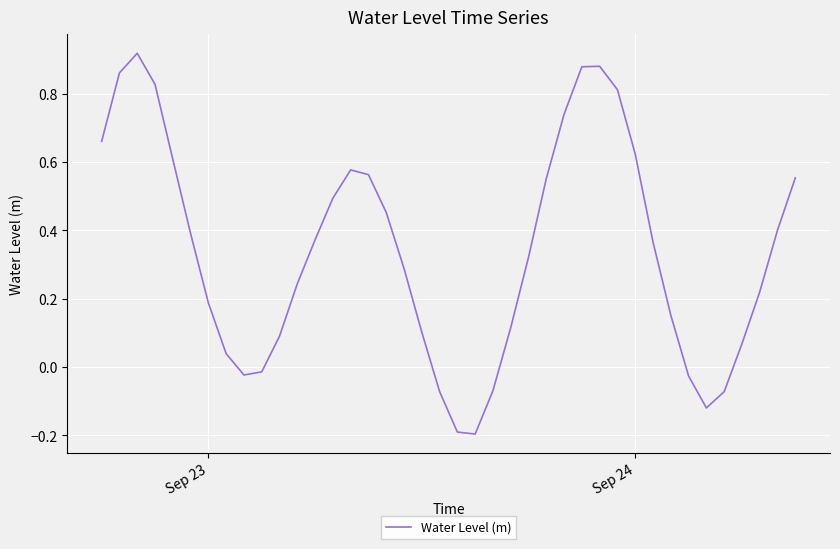

What is the difference between the maximum and minimum values?

1.1